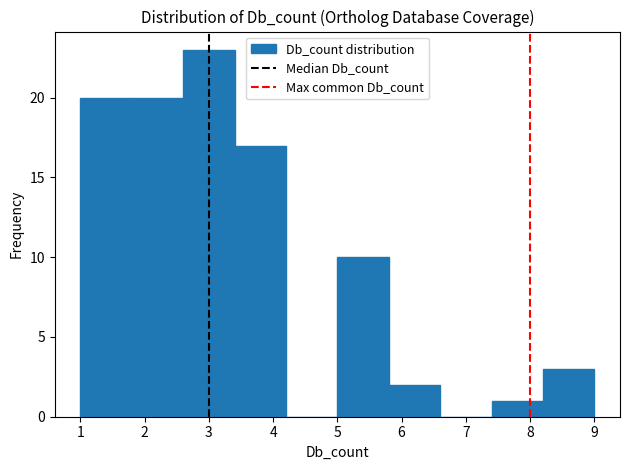

Reading left to right, list every bar in this chart as the range it spans on the x-axis followed by its height. The values are not printed on the chart, so give them approximately, as read against the axis.

1.0 to 1.8: 20
1.8 to 2.6: 20
2.6 to 3.4: 23
3.4 to 4.2: 17
4.2 to 5.0: 0
5.0 to 5.8: 10
5.8 to 6.6: 2
6.6 to 7.4: 0
7.4 to 8.2: 1
8.2 to 9.0: 3